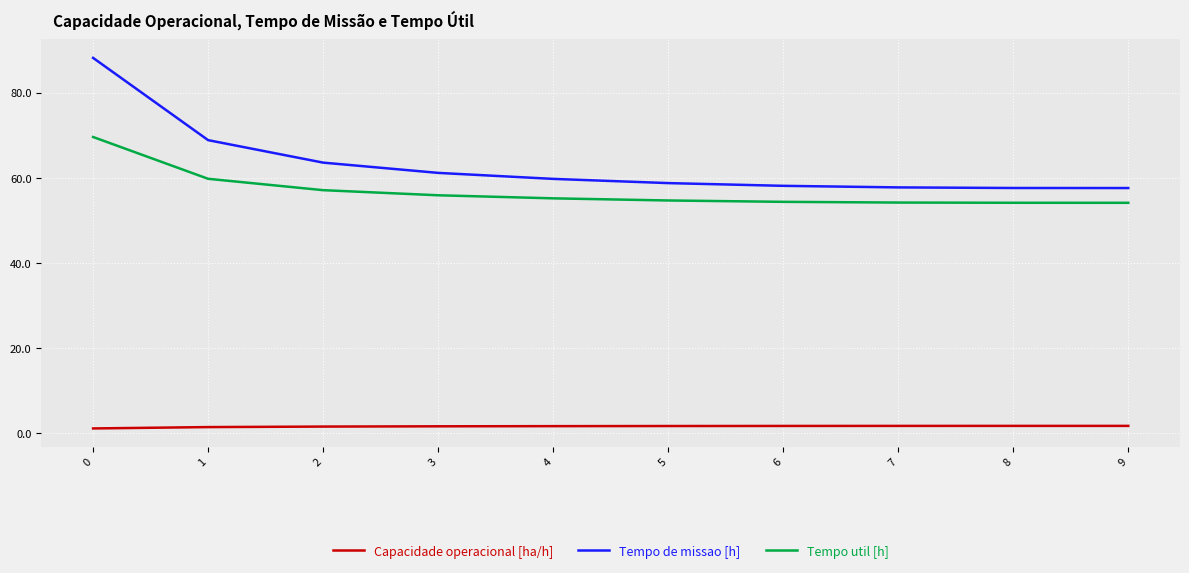

Which series has the largest range (max minus min)?

Tempo de missao [h]